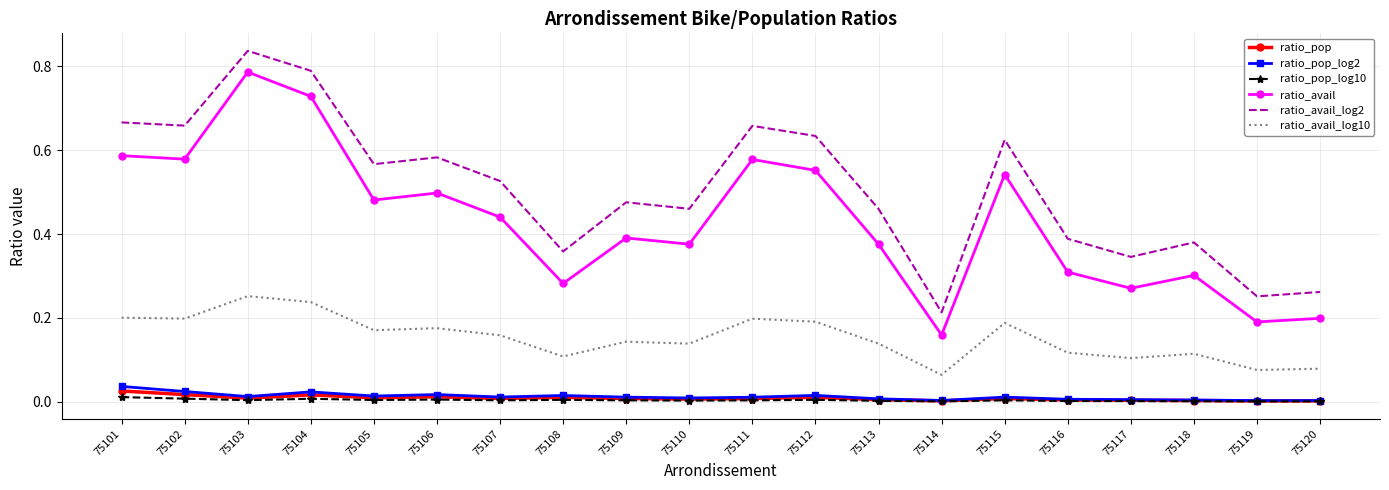

Which category has the highest value in the ratio_avail_log2 series?

75103